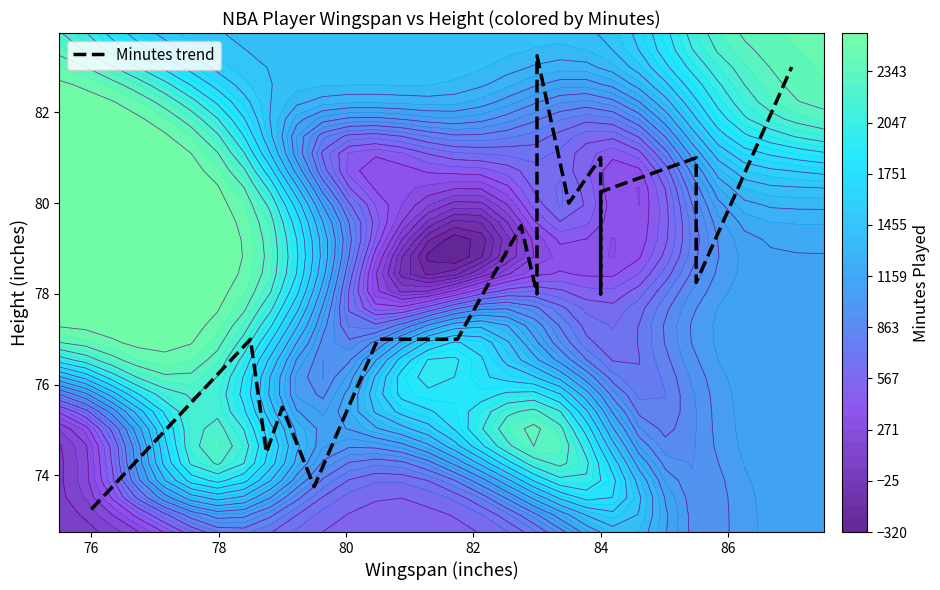

What is the average value?

78.3